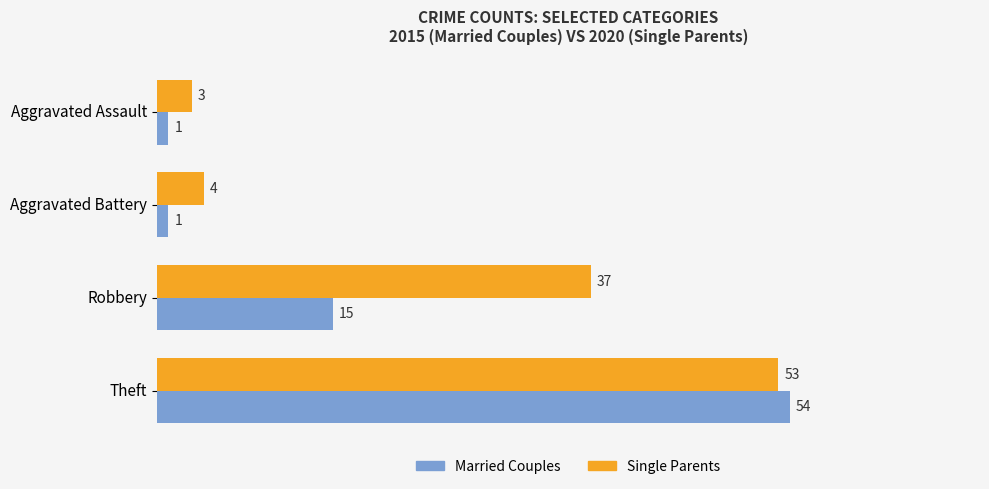

Which series has the widest spread of values?

Married Couples